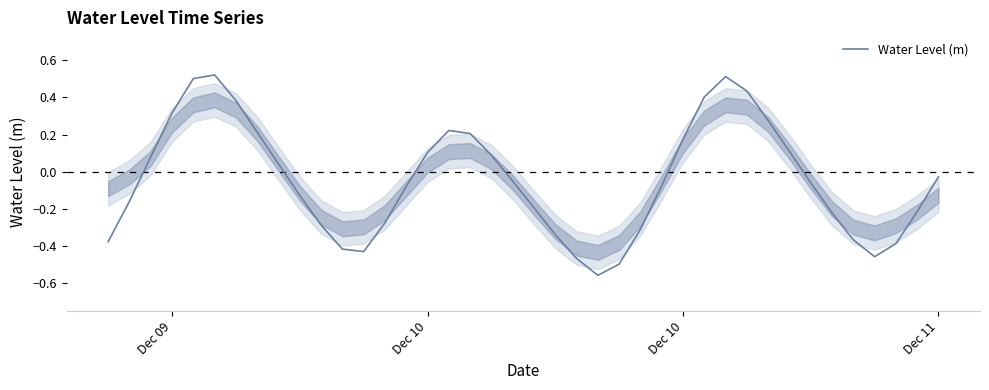

How many positive values are there?

17